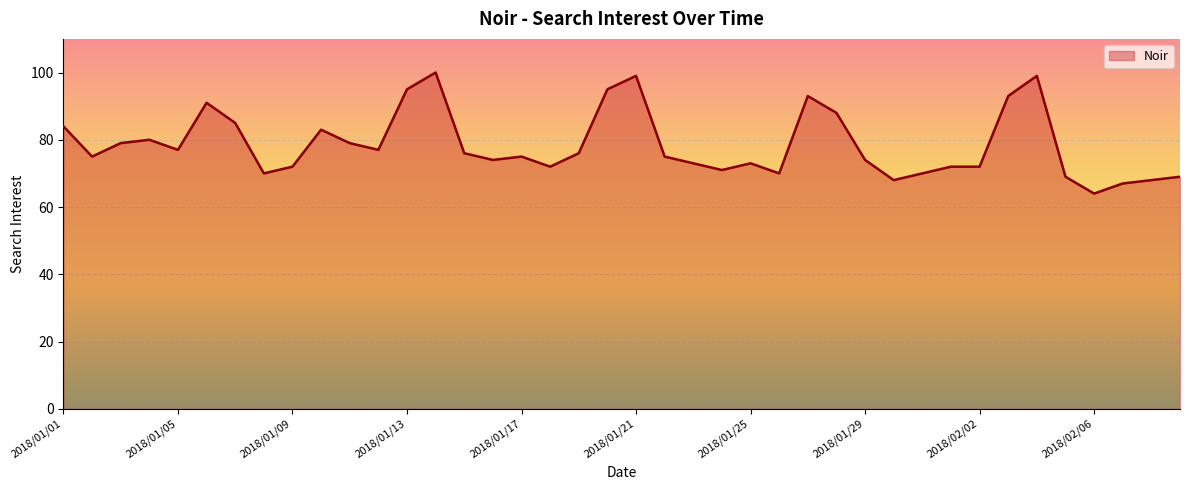

What is the difference between the maximum and minimum values?

36